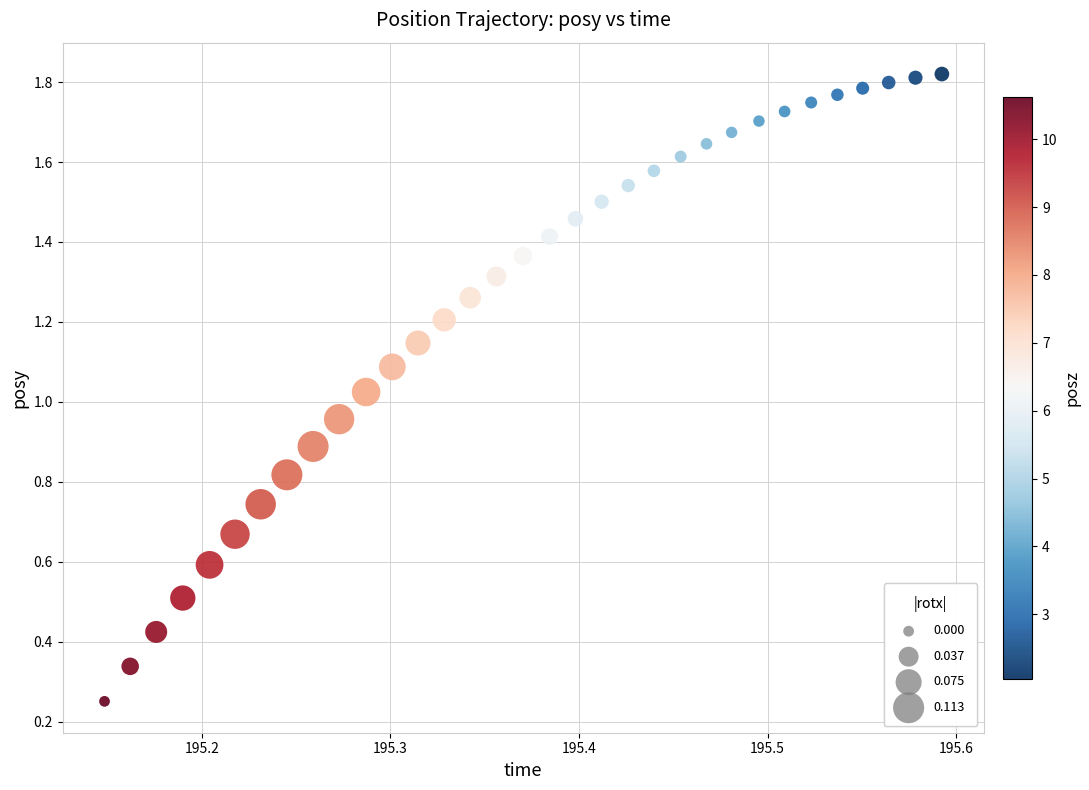

Count the number of points in this scatter plot.

33